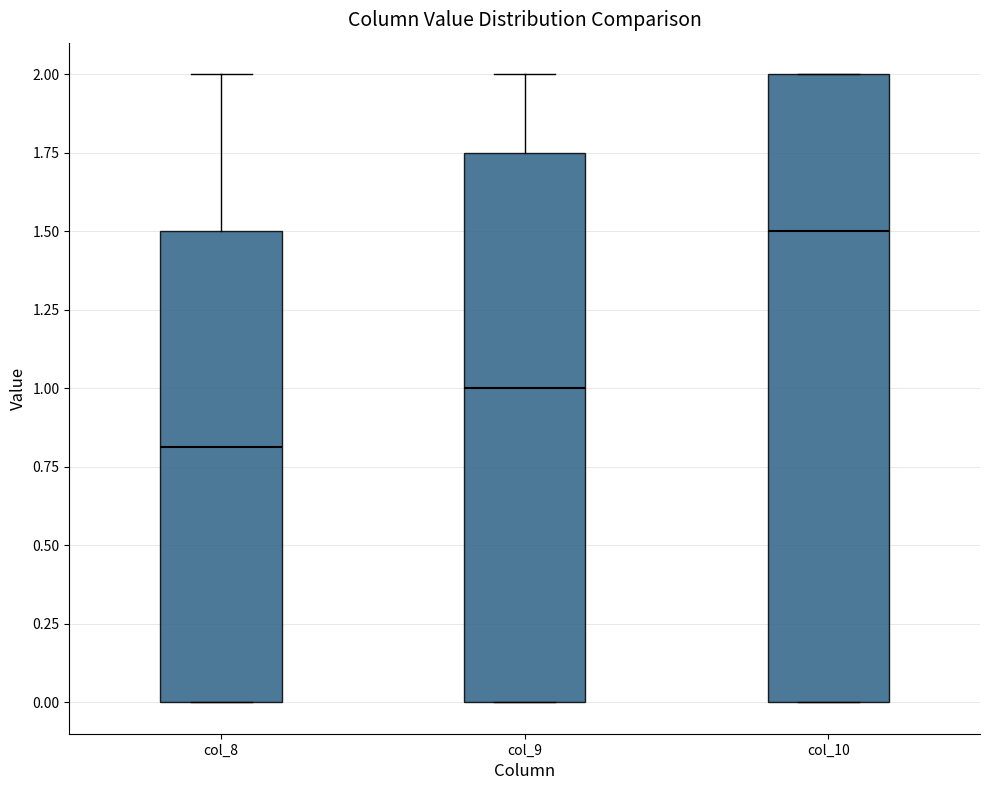

Reading left to right, transcribe this box plot: for each box, give where its median line is, the range the box spans, and where its two whiskers end, as read against the y-axis. The values are not printed on the chart, so give them approximately, as read against the axis.

col_8: median 0.80, box 0.00 to 1.50, whiskers 0.00 to 2.00
col_9: median 1.00, box 0.00 to 1.75, whiskers 0.00 to 2.00
col_10: median 1.50, box 0.00 to 2.00, whiskers 0.00 to 2.00